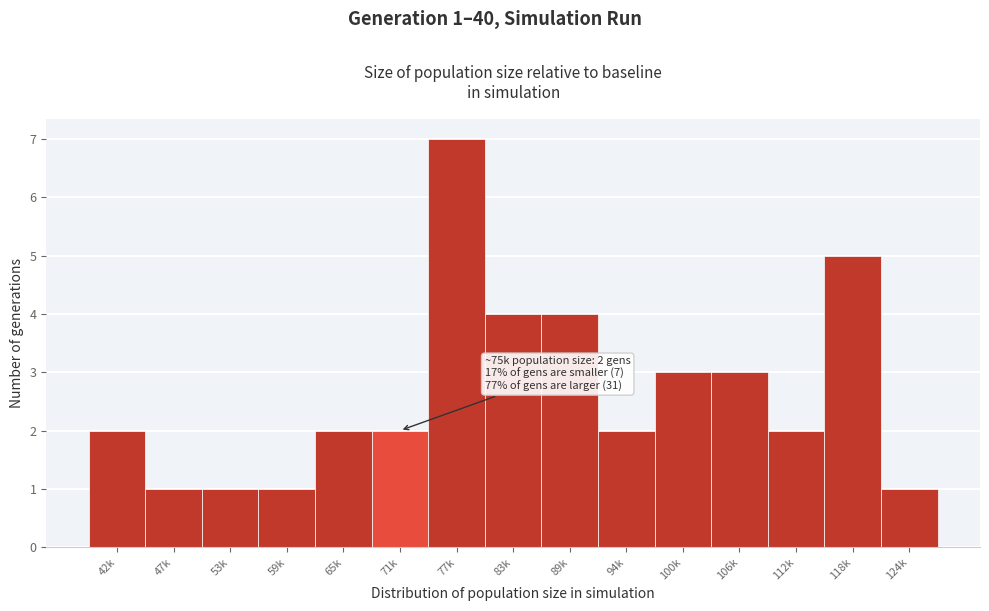

Reading right to left, what are all the values shown in this chart?

124k=1	118k=5	112k=2	106k=3	100k=3	94k=2	89k=4	83k=4	77k=7	71k=2	65k=2	59k=1	53k=1	47k=1	42k=2